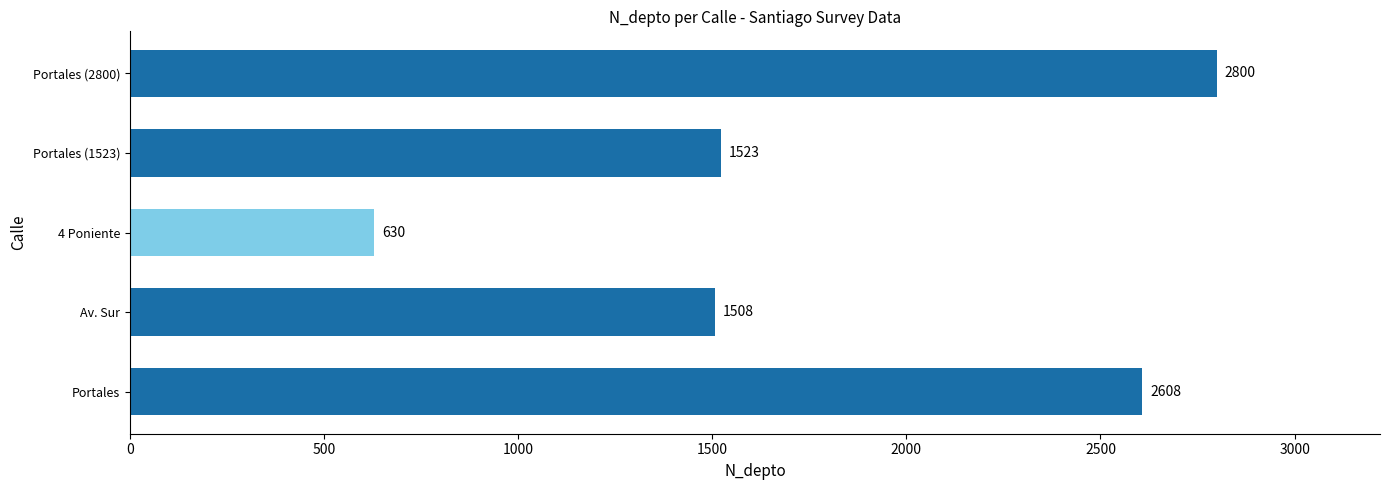

Reading bottom to top, transcribe all the data shown in this chart.

Portales=2608	Av. Sur=1508	4 Poniente=630	Portales (1523)=1523	Portales (2800)=2800